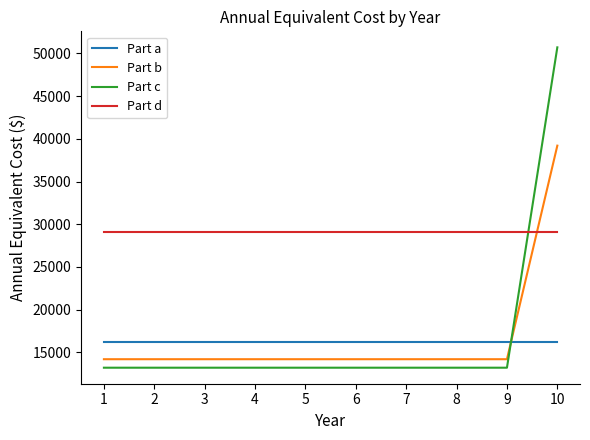

Is it true that Part d equals 41291.9 at 3?

False